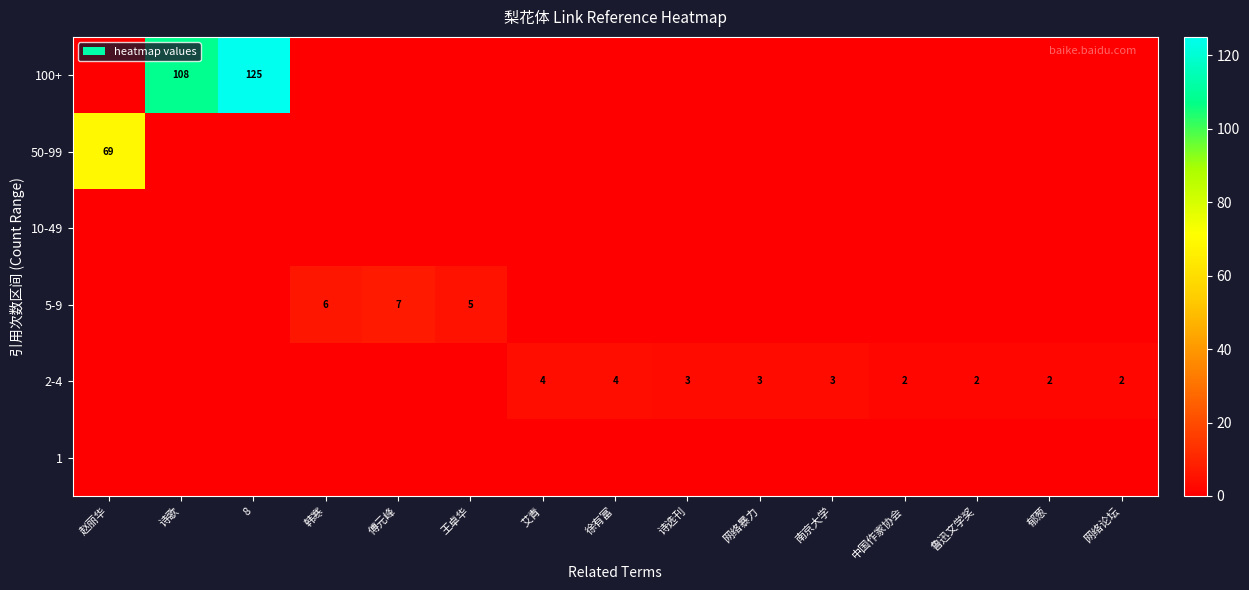

The 2-4 series shows 3 at 鲁迅文学奖. True or false?

False